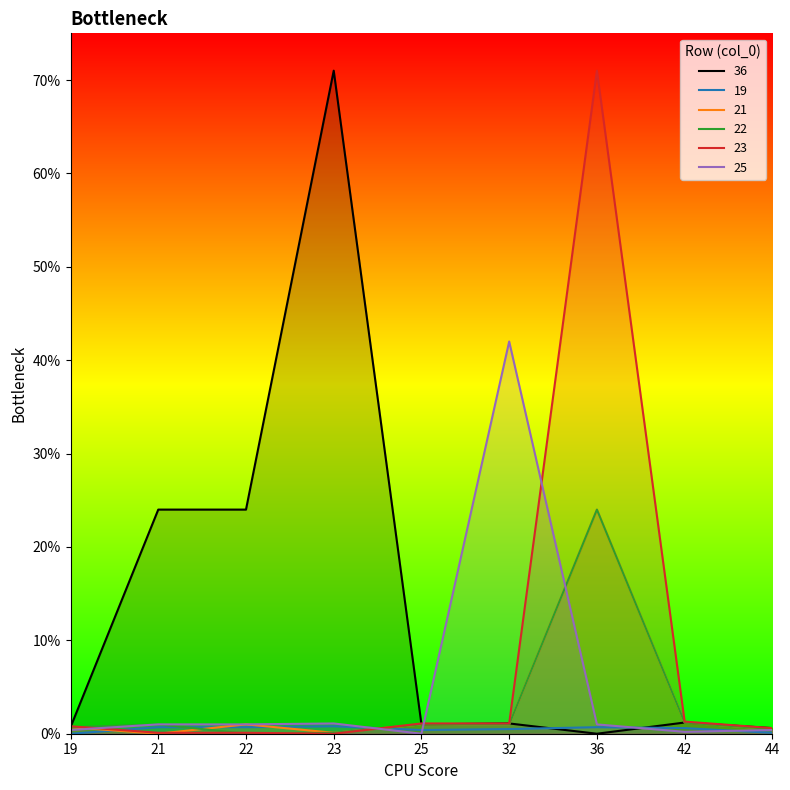

At 25, list the series in order from largest to smallest.

23, 36, 21, 22, 19, 25